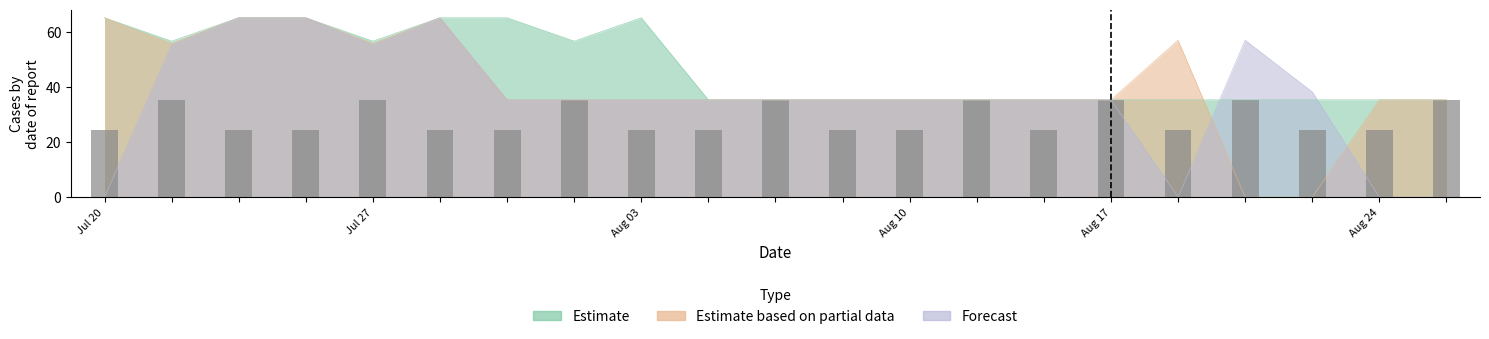

Which has a higher value, 11 or 6?

6